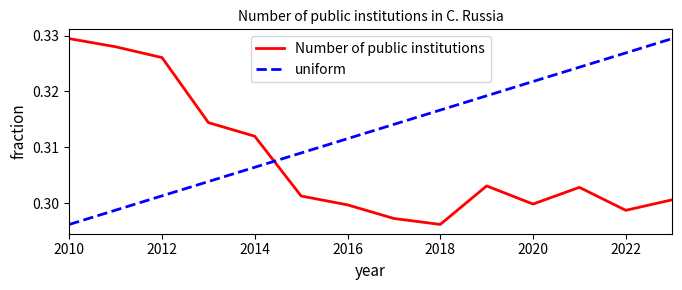

True or false: uniform has more than 1 interior local peaks.

False